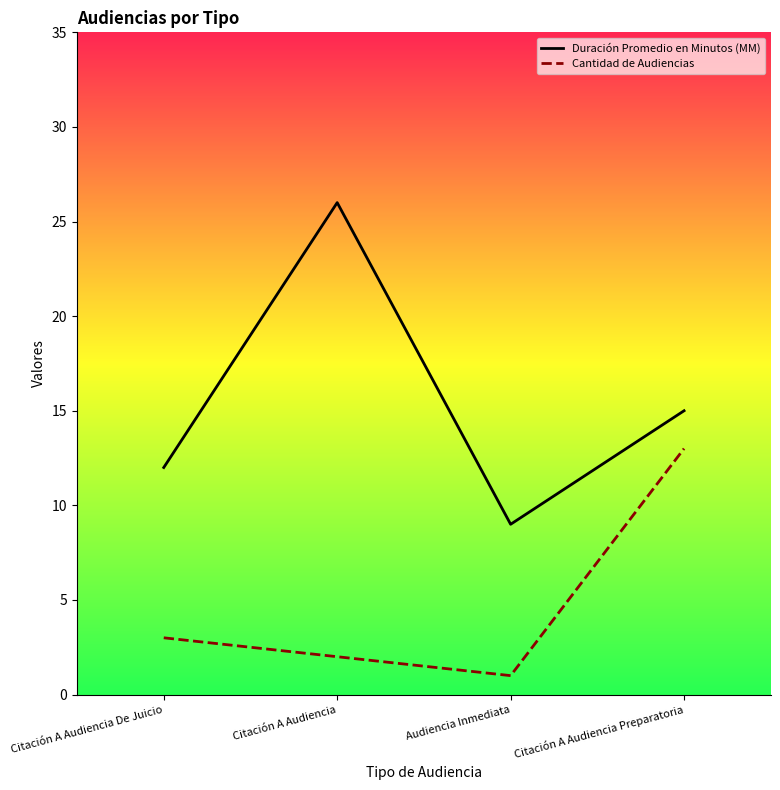

At which category does Duración Promedio en Minutos (MM) reach its first local peak?

Citación A Audiencia